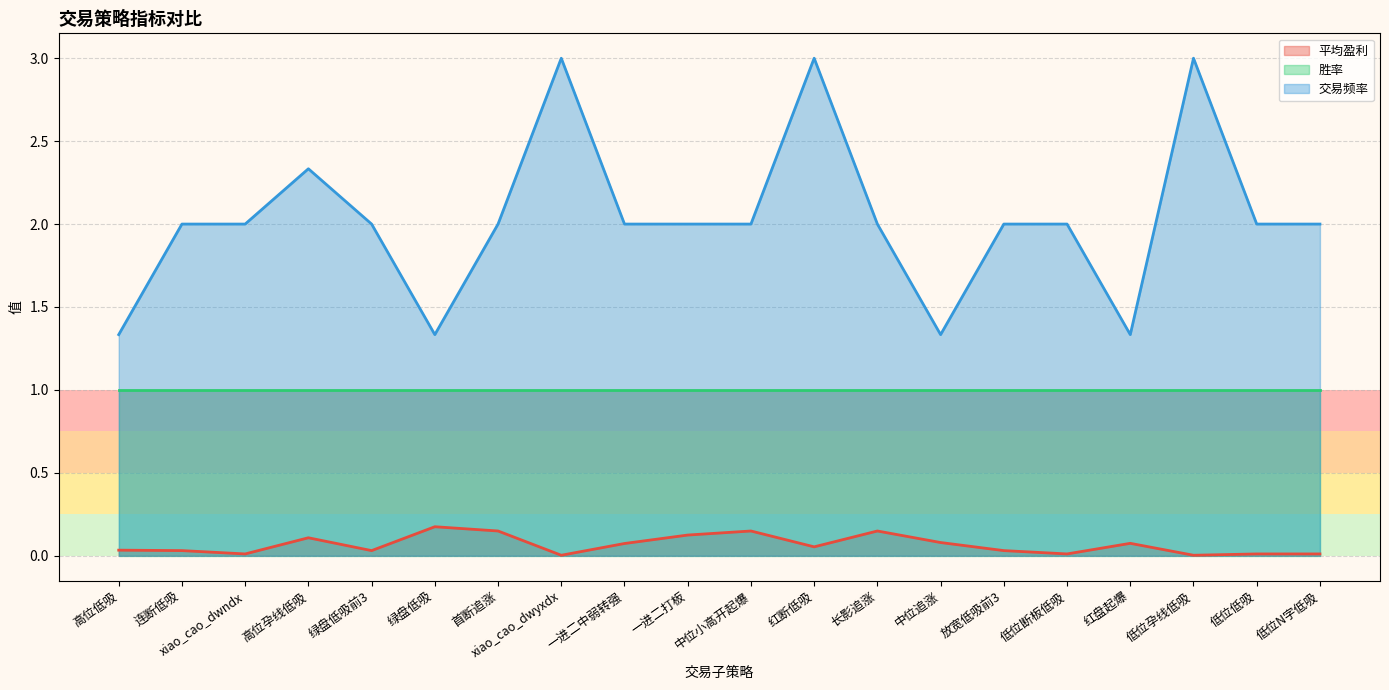

What is the minimum value for 胜率?

1.0